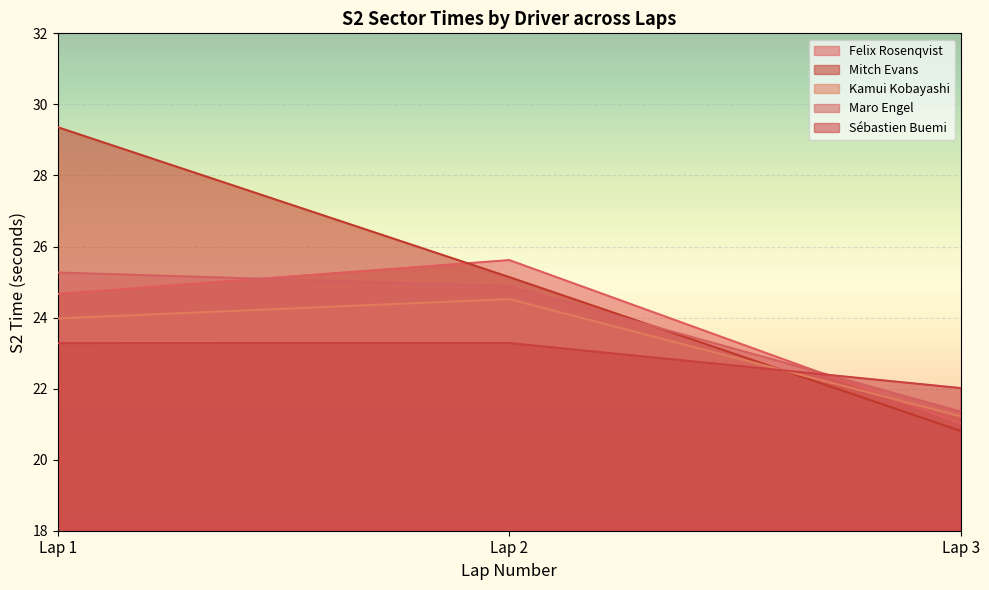

At which category is the sum across all series the highest?

Lap 1